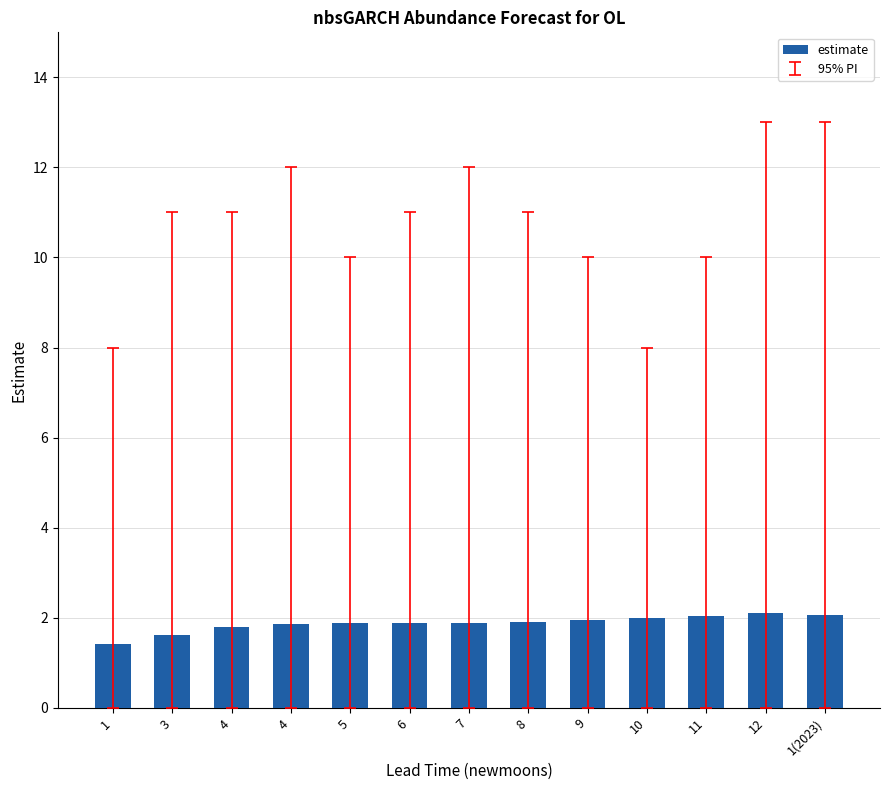

How many series are shown in this chart?

1